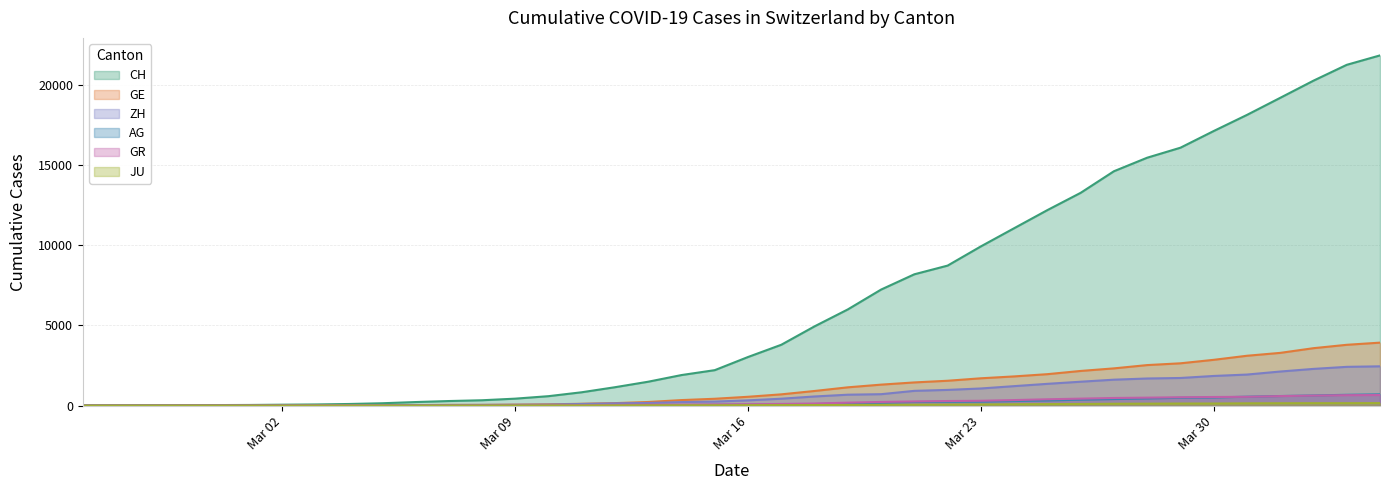

What is the maximum value for AG?

702